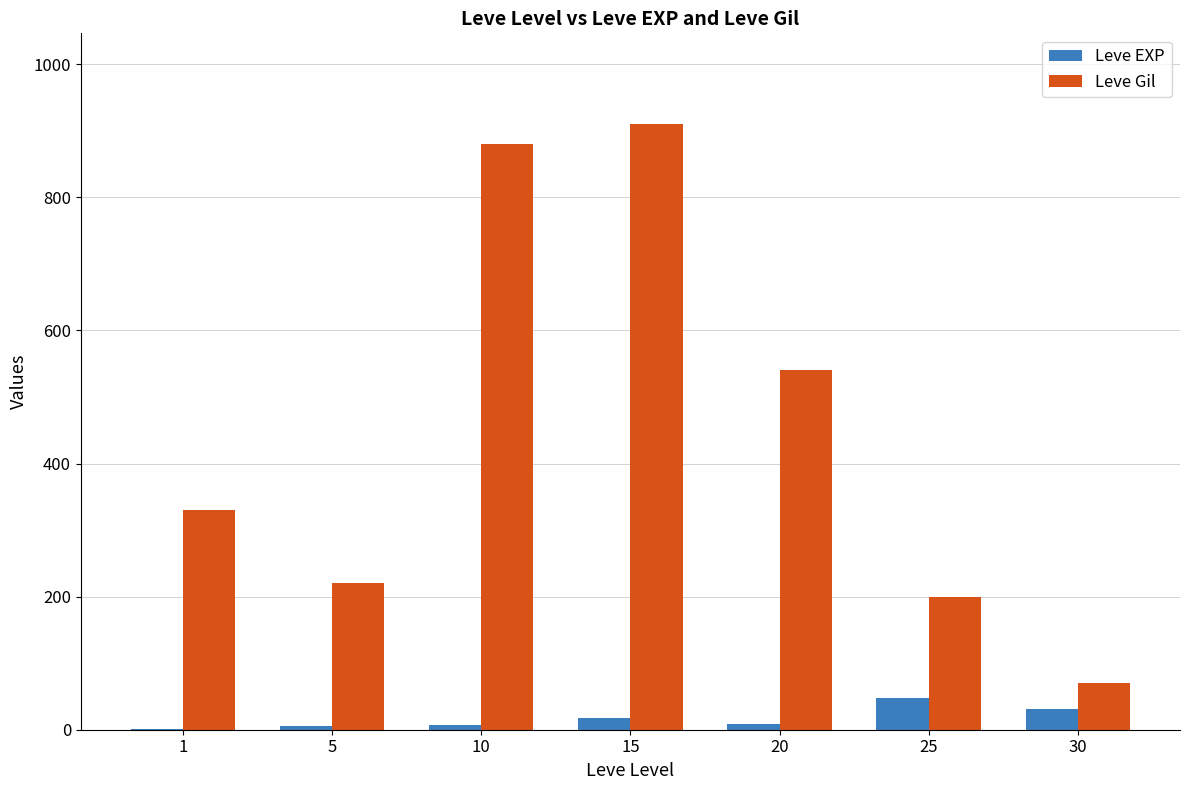

True or false: Leve EXP has a value of 9 at 20.

True